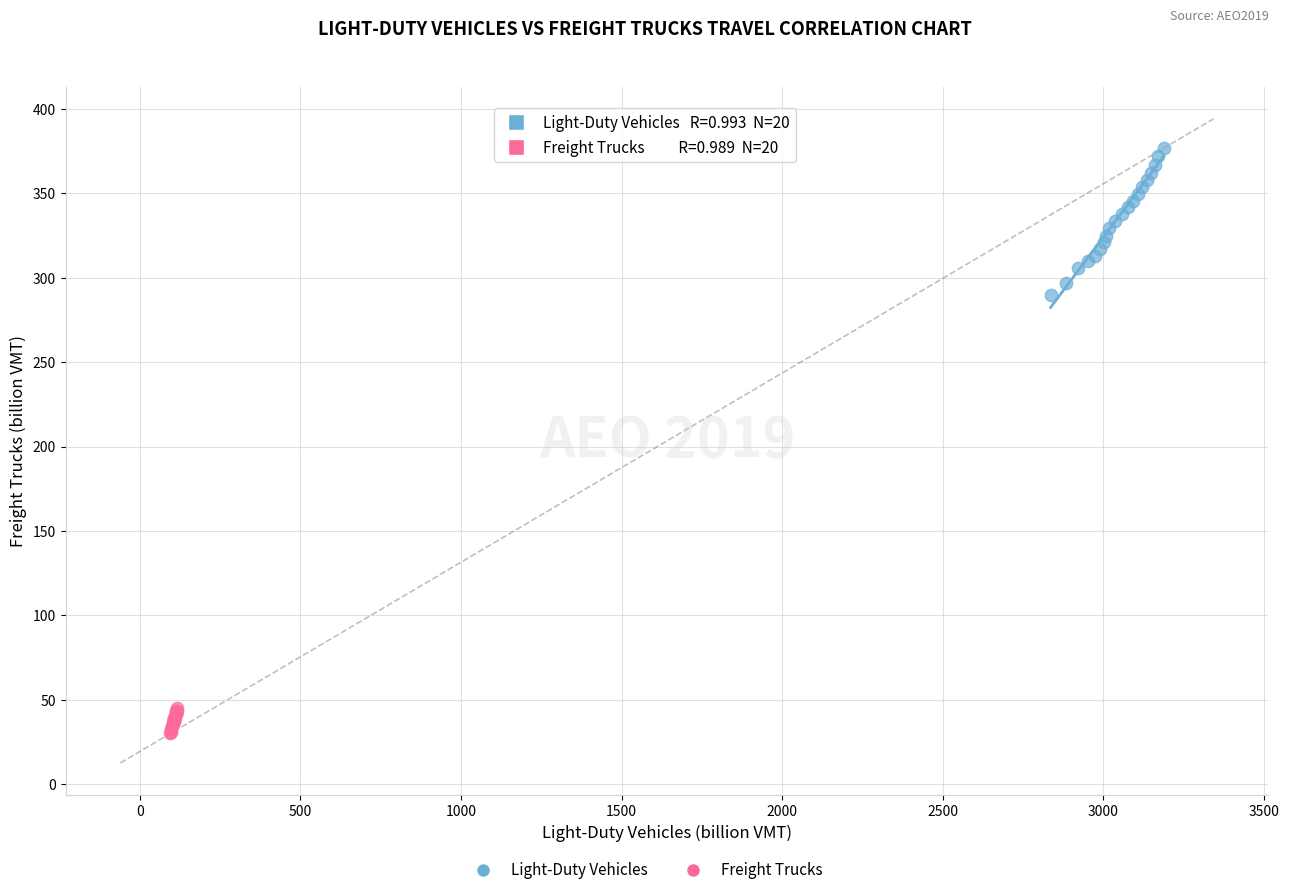

Which series contains the highest Y value?

Light-Duty Vehicles